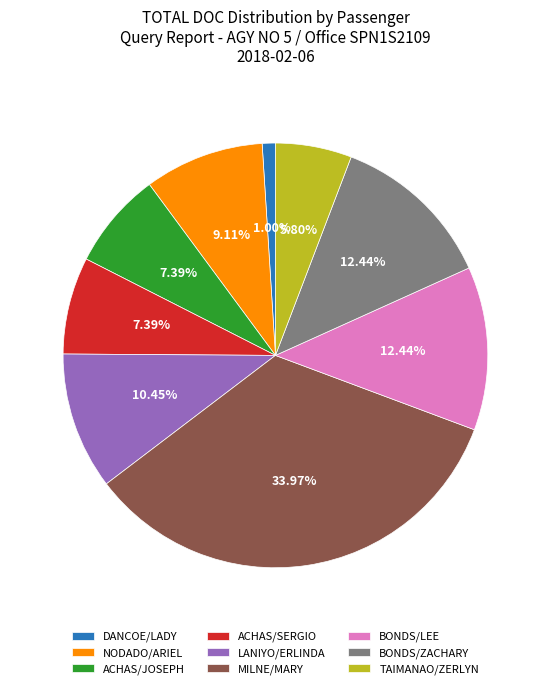

Approximately how many times larger is the value at TAIMANAO/ZERLYN compared to ACHAS/JOSEPH?

0.8